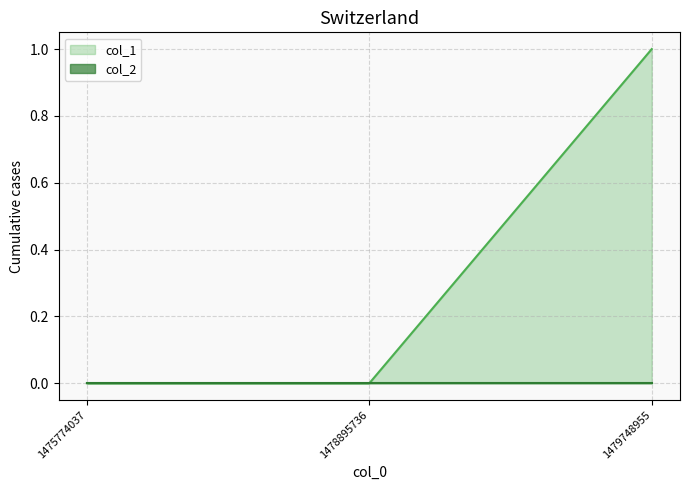

How many categories are shown in the chart?

3